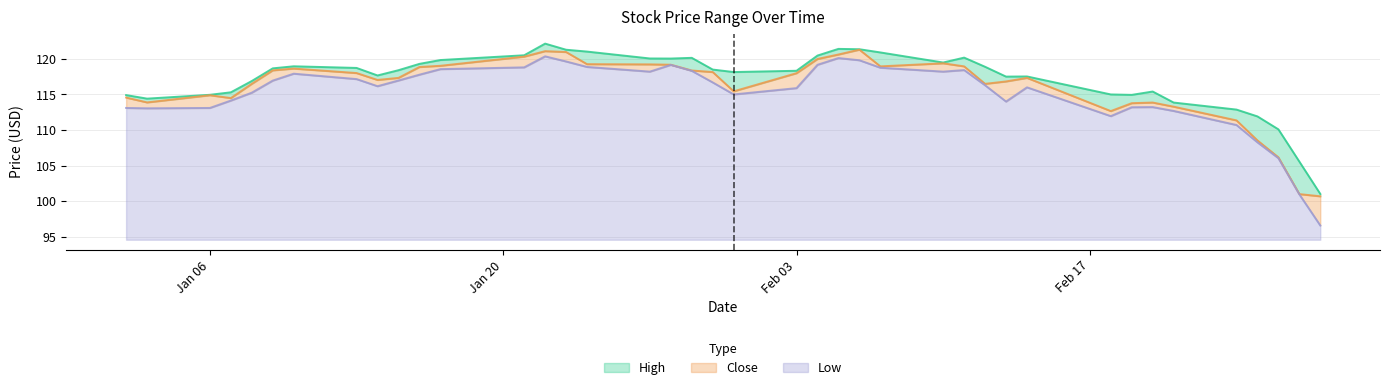

At how many categories does at least one series exceed 110?

38